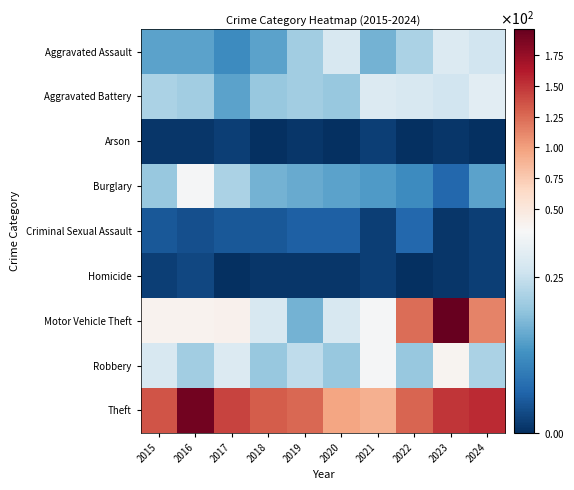

Reading right to left, what are all the values shown in this chart?

Aggravated Assault: 2024=26	2023=28	2022=22	2021=17	2020=27	2019=21	2018=15	2017=12	2016=15	2015=15
Aggravated Battery: 2024=29	2023=26	2022=27	2021=28	2020=20	2019=21	2018=20	2017=15	2016=21	2015=22
Arson: 2024=0	2023=1	2022=0	2021=2	2020=0	2019=1	2018=0	2017=2	2016=1	2015=1
Burglary: 2024=15	2023=7	2022=12	2021=14	2020=15	2019=16	2018=17	2017=22	2016=32	2015=20
Criminal Sexual Assault: 2024=2	2023=1	2022=7	2021=2	2020=6	2019=6	2018=5	2017=5	2016=4	2015=5
Homicide: 2024=2	2023=1	2022=0	2021=2	2020=1	2019=1	2018=1	2017=0	2016=3	2015=2
Motor Vehicle Theft: 2024=113	2023=196	2022=124	2021=32	2020=27	2019=17	2018=27	2017=39	2016=38	2015=38
Robbery: 2024=22	2023=37	2022=20	2021=32	2020=20	2019=24	2018=20	2017=28	2016=21	2015=27
Theft: 2024=154	2023=149	2022=127	2021=91	2020=97	2019=126	2018=131	2017=143	2016=190	2015=135